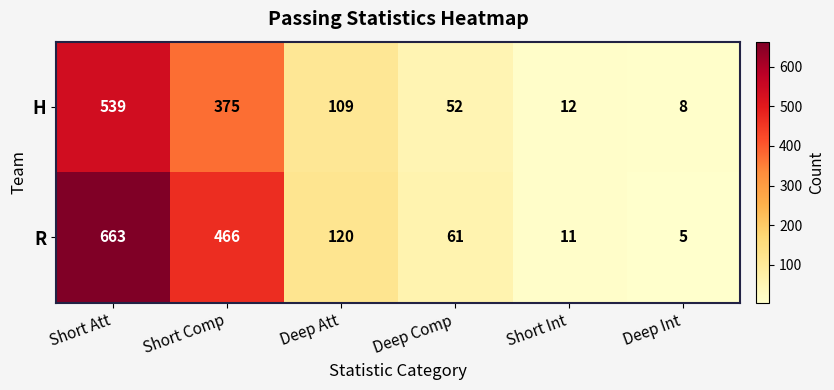

At which label does R first exceed 120?

Short Att